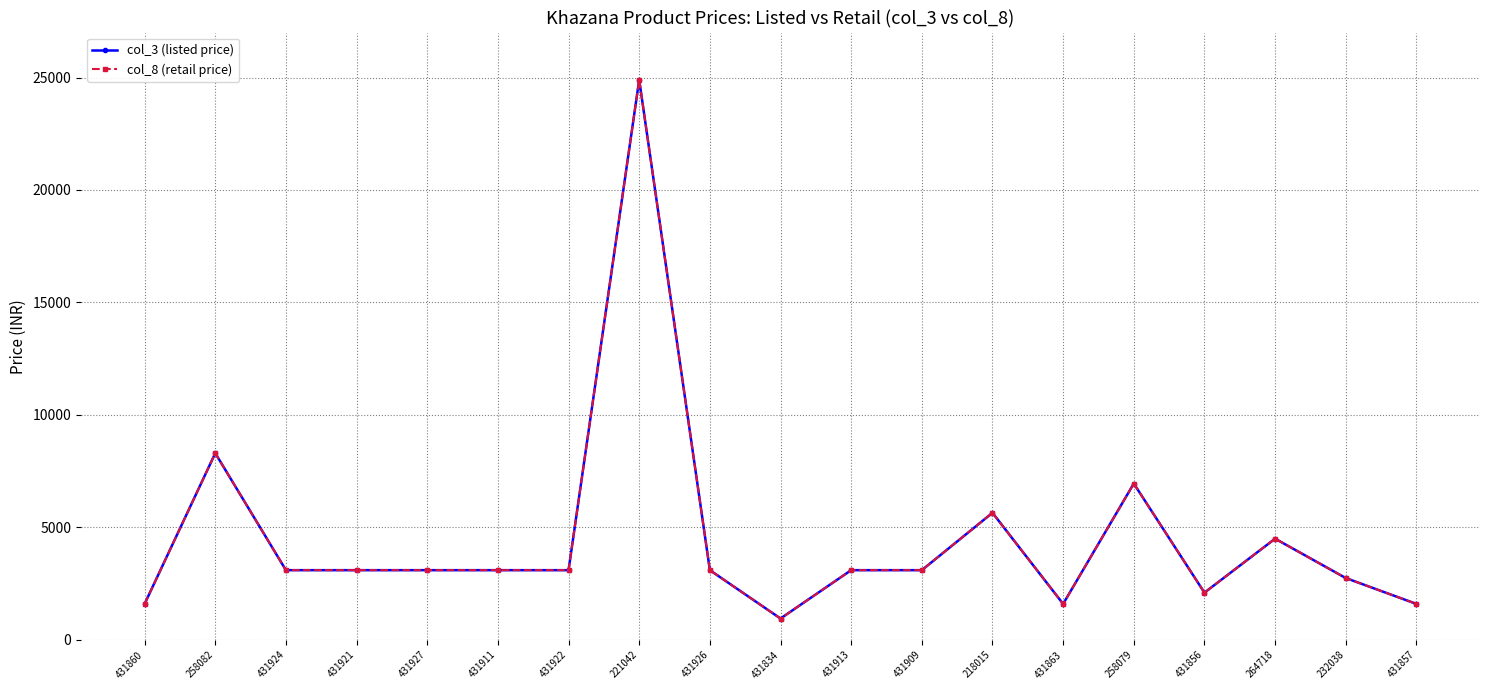

Is this an area chart (filled region under the line)?

No